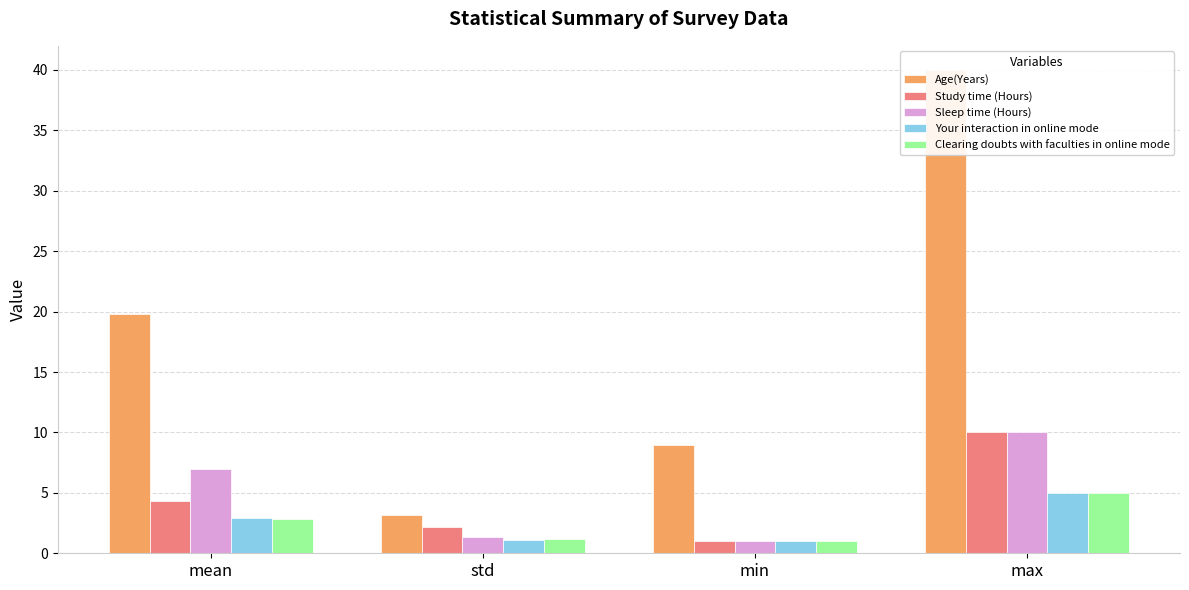

List the series in order of their peak value, lowest first.

Your interaction in online mode, Clearing doubts with faculties in online mode, Study time (Hours), Sleep time (Hours), Age(Years)